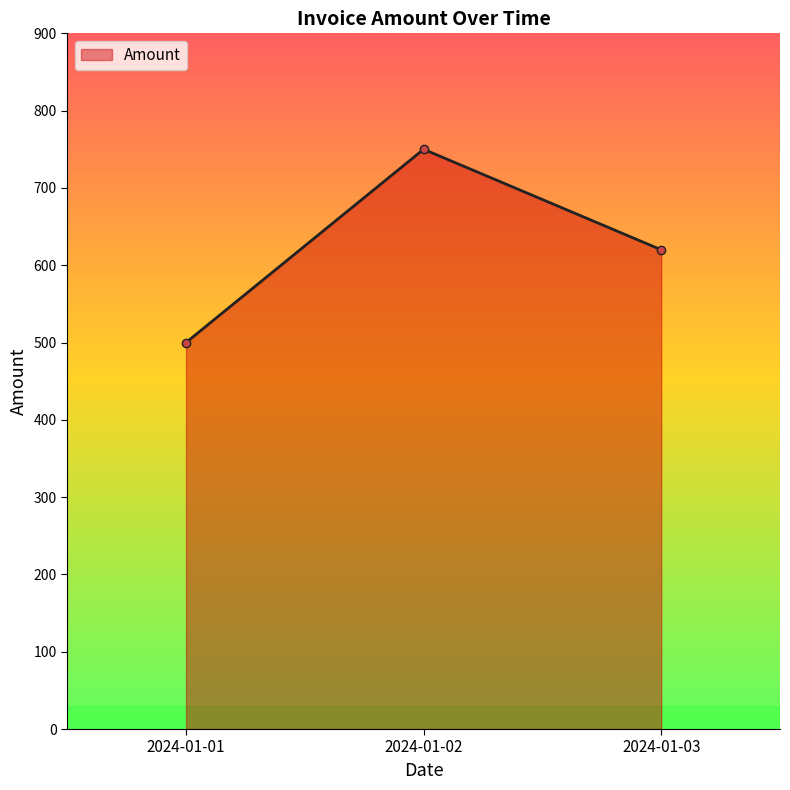

What is the difference between the values at 2024-01-01 and 2024-01-02?

250